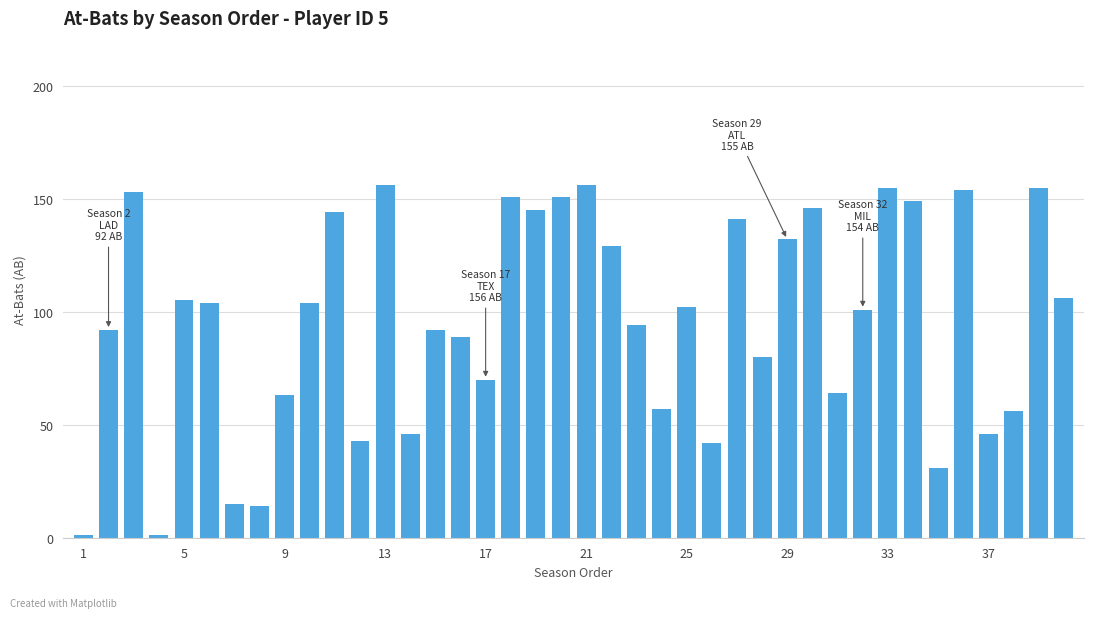

What is the sum of all values?

3835